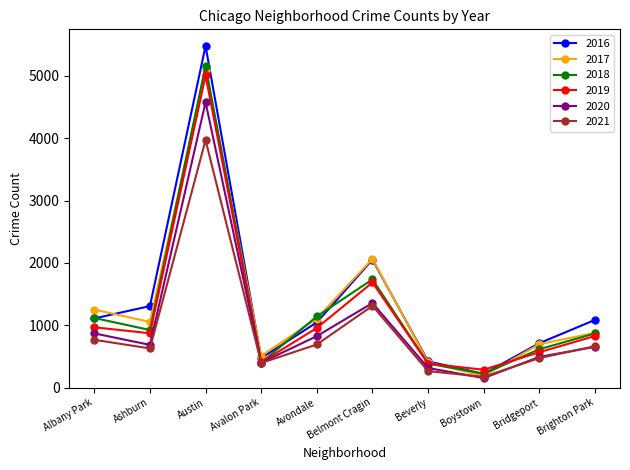

What is the smallest value displayed?

153